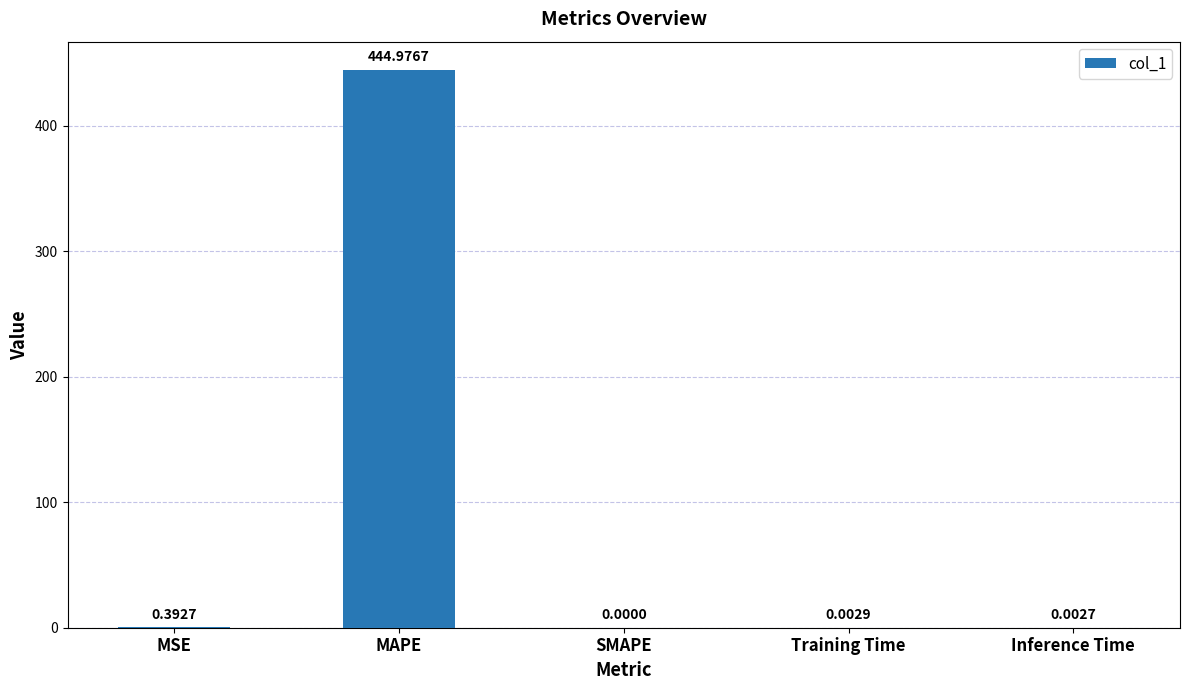

Where is the data nearest to the value 222?

MSE